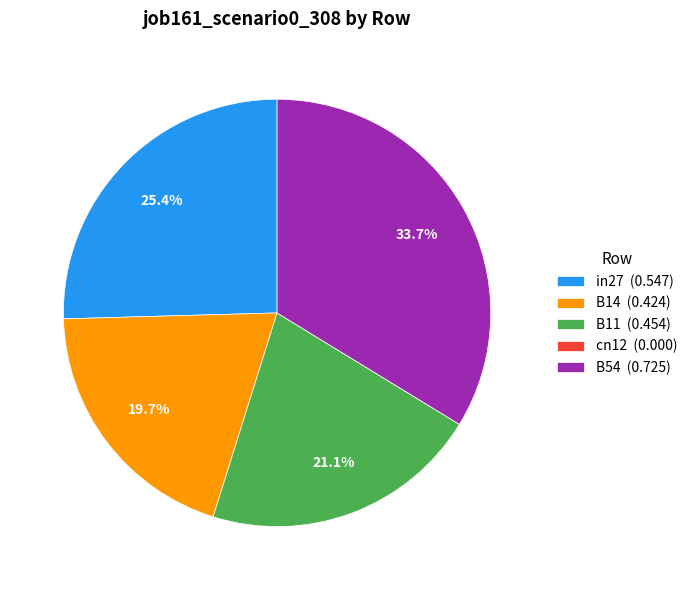

Does any single category account for the majority?

No